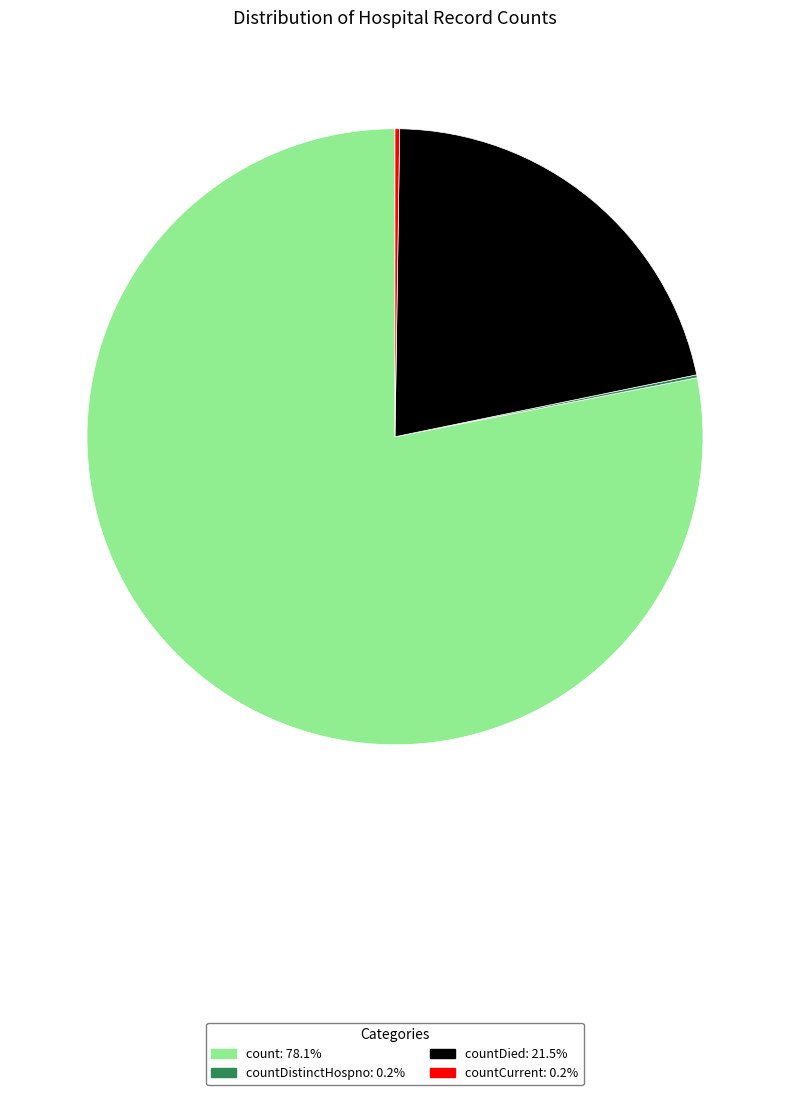

Is there a majority slice in this chart?

Yes